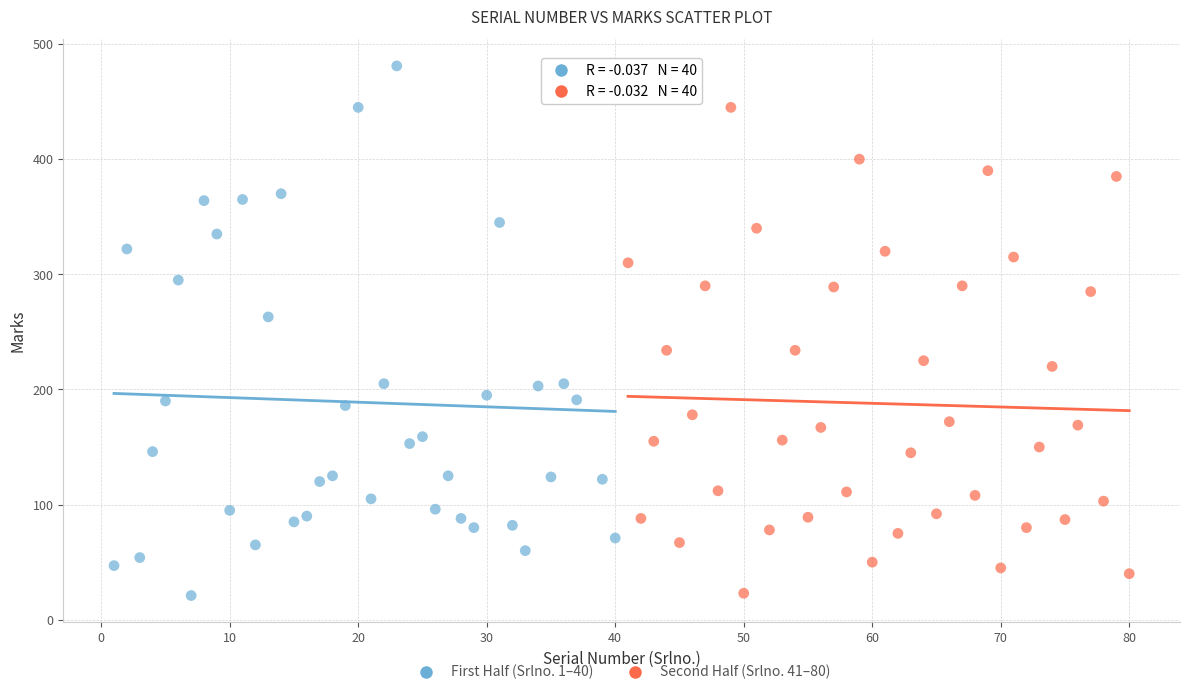

Which series has the widest spread of Y values?

First Half (Srlno. 1–40)